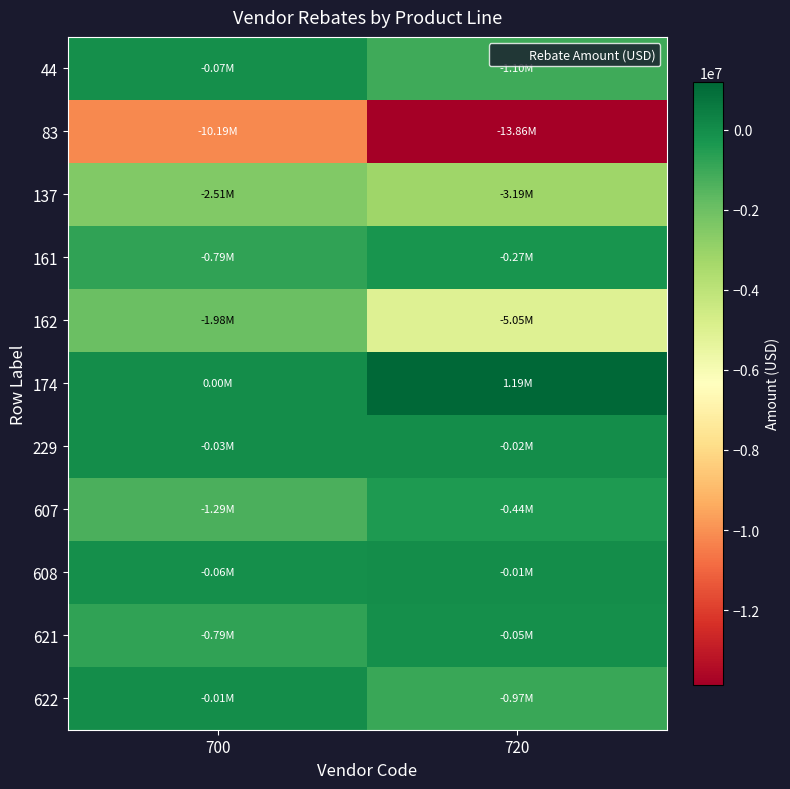

Reading left to right, transcribe all the data shown in this chart.

44: 700=-72315.0	720=-1098938.0
83: 700=-10194472.5	720=-13861308.7
137: 700=-2505065.0	720=-3188373.1
161: 700=-788151.8	720=-271865.0
162: 700=-1984731.8	720=-5048367.3
174: 700=0.0	720=1187653.8
229: 700=-25802.0	720=-23468.5
607: 700=-1293988.2	720=-444025.0
608: 700=-55680.0	720=-8408.0
621: 700=-793339.6	720=-47228.0
622: 700=-6700.0	720=-966261.3